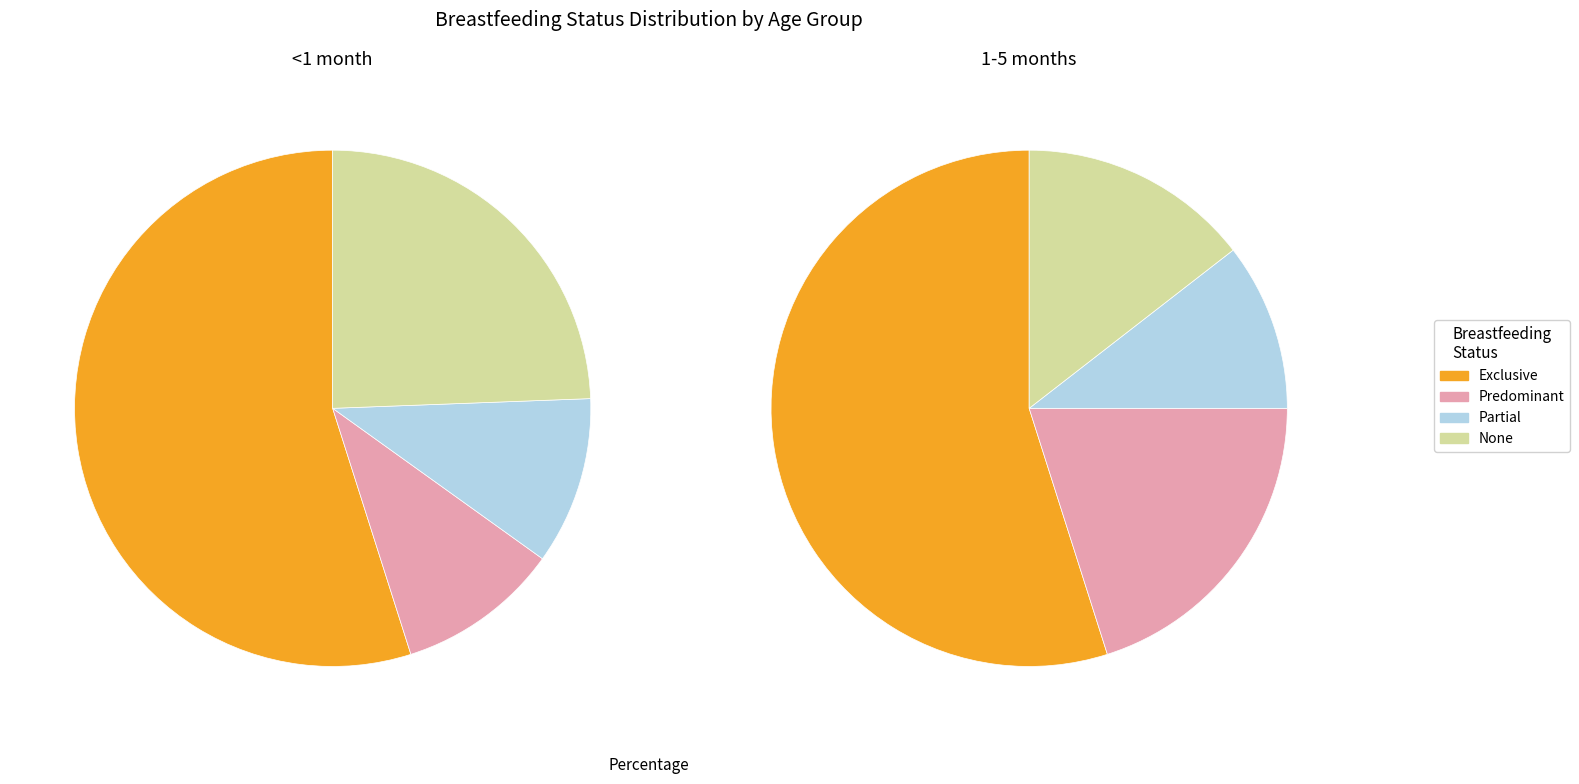

How many segments does this pie chart have?

4